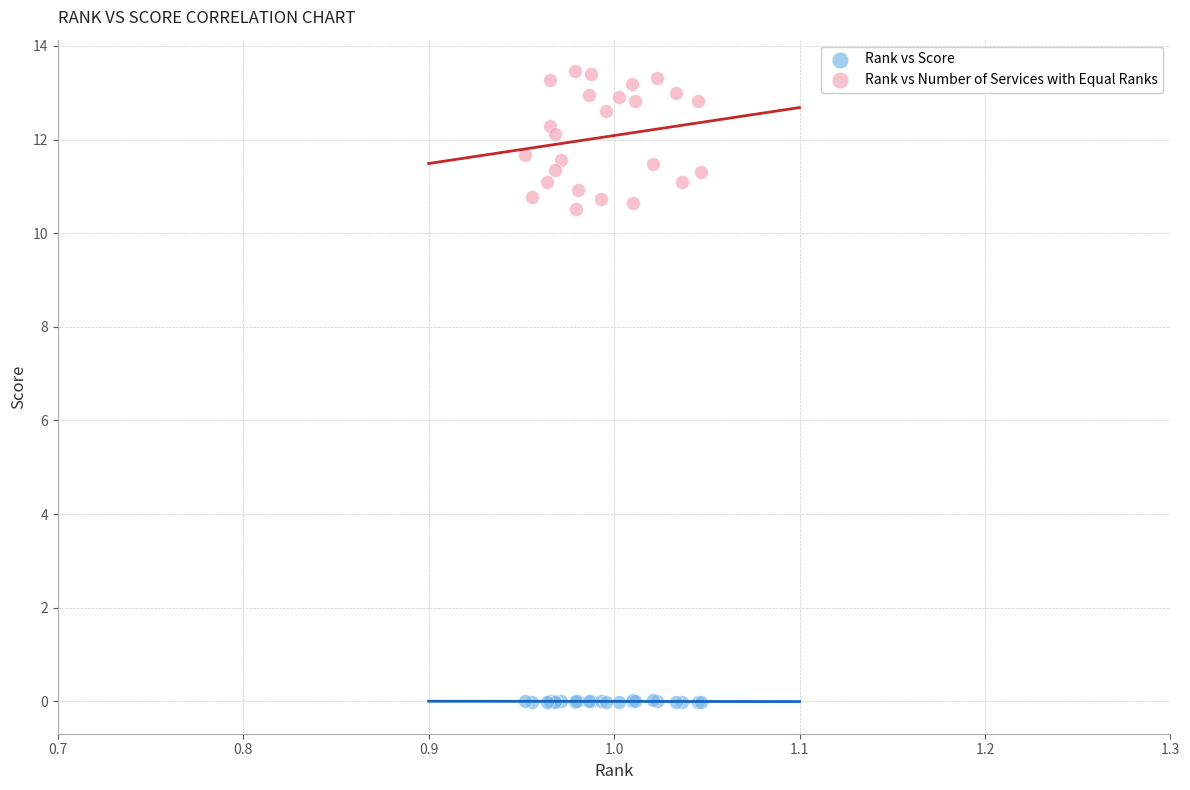

Which series reaches the minimum Y coordinate?

Rank vs Score